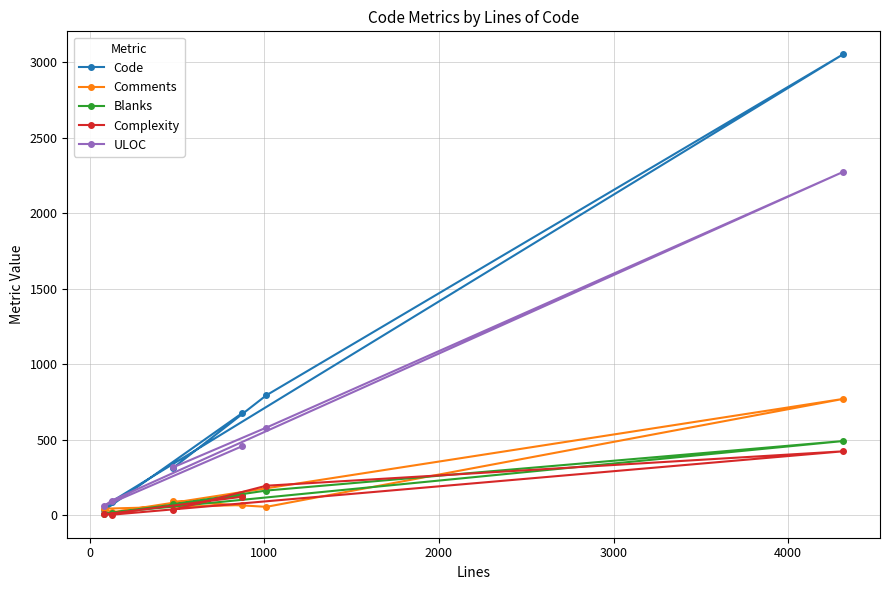

Which series has the largest total across all categories?

Code